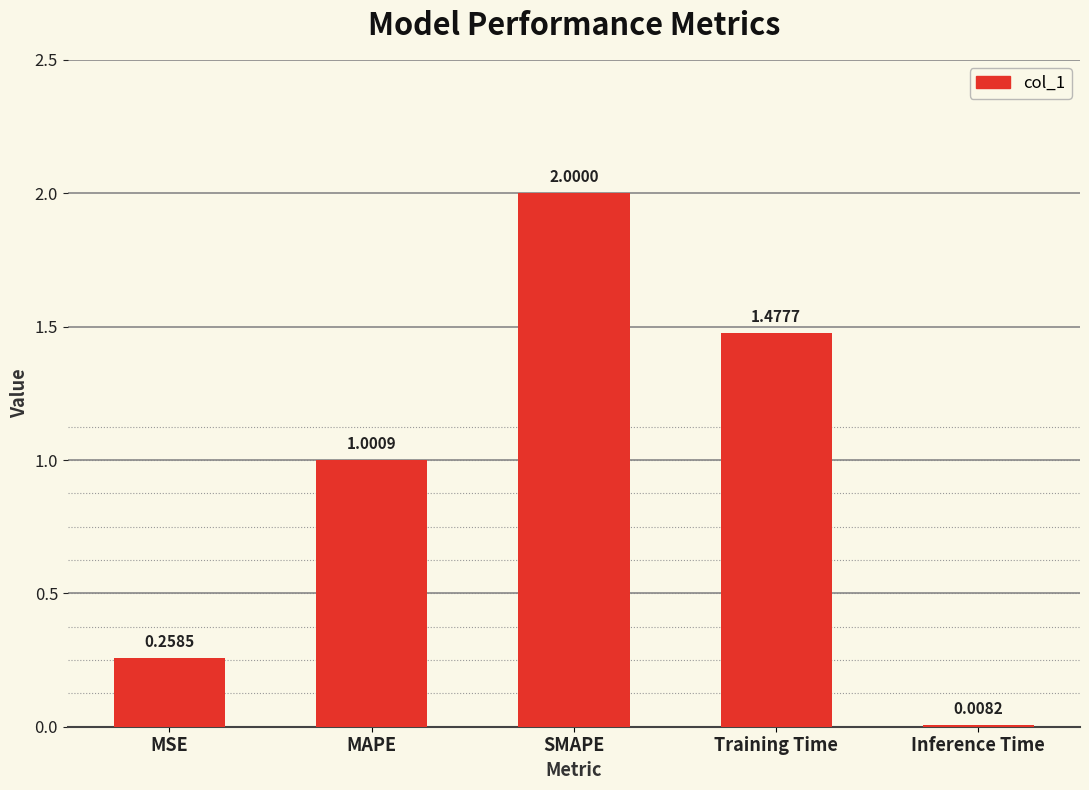

What is the label of the 2nd bar from the left?

MAPE